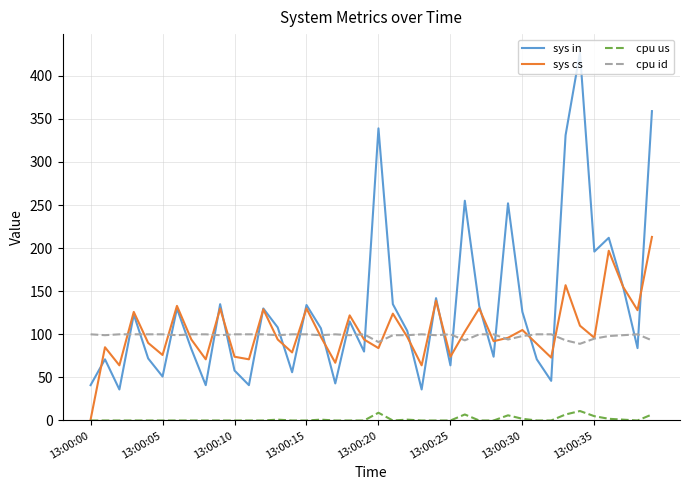

Is this an area chart (filled region under the line)?

No